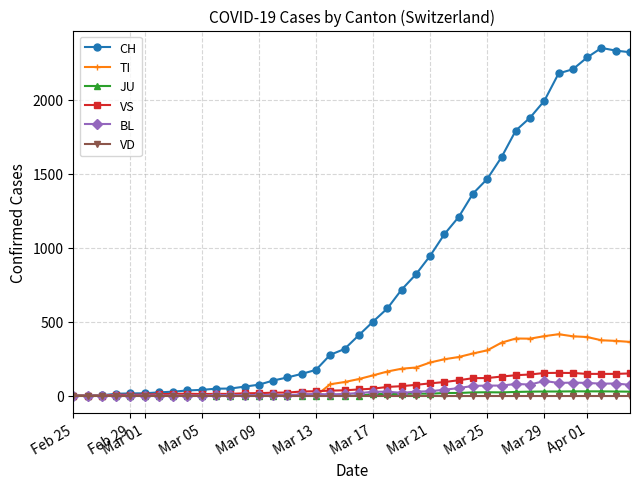

What is the maximum value shown in the chart?

2349